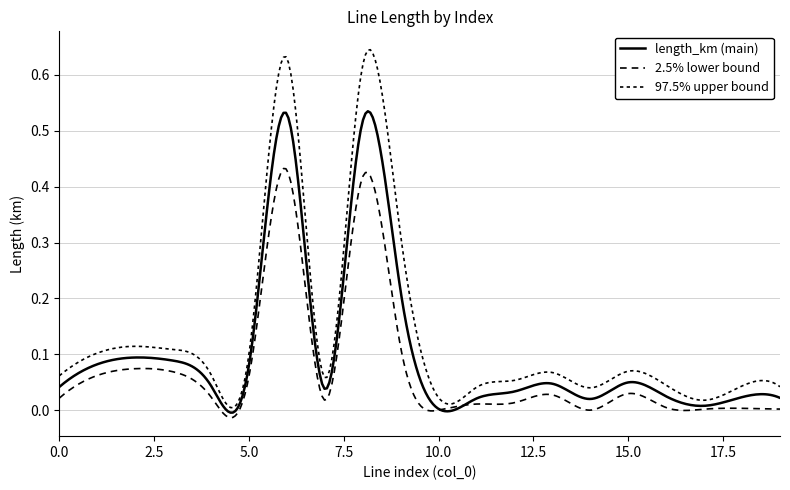

Reading right to left, what are all the values shown in this chart?

length_km: 19=0.0	18=0.0	17=0.0	16=0.0	15=0.0	14=0.0	13=0.0	12=0.0	11=0.0	10=0.0	9=0.2	8=0.5	7=0.0	6=0.5	5=0.1	4=0.0	3=0.1	2=0.1	1=0.1	0=0.0
2.5% lower bound: 19=0.0	18=0.0	17=0.0	16=0.0	15=0.0	14=0.0	13=0.0	12=0.0	11=0.0	10=0.0	9=0.1	8=0.4	7=0.0	6=0.4	5=0.1	4=0.0	3=0.1	2=0.1	1=0.1	0=0.0
97.5% upper bound: 19=0.0	18=0.0	17=0.0	16=0.0	15=0.1	14=0.0	13=0.1	12=0.1	11=0.0	10=0.0	9=0.3	8=0.6	7=0.1	6=0.6	5=0.1	4=0.1	3=0.1	2=0.1	1=0.1	0=0.1